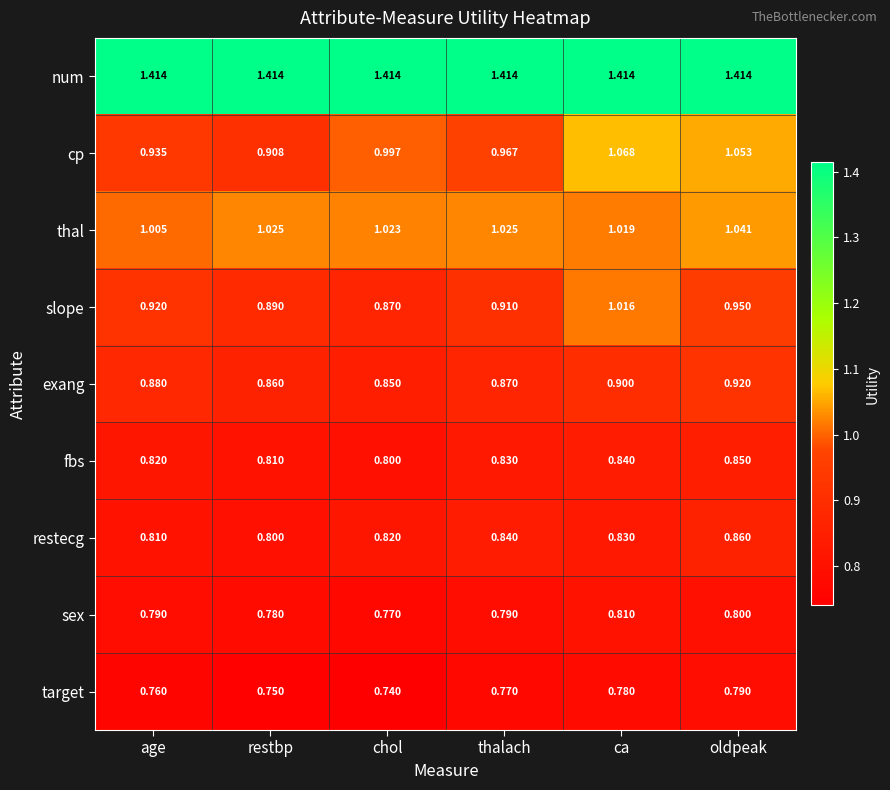

Which series has the largest range (max minus min)?

cp